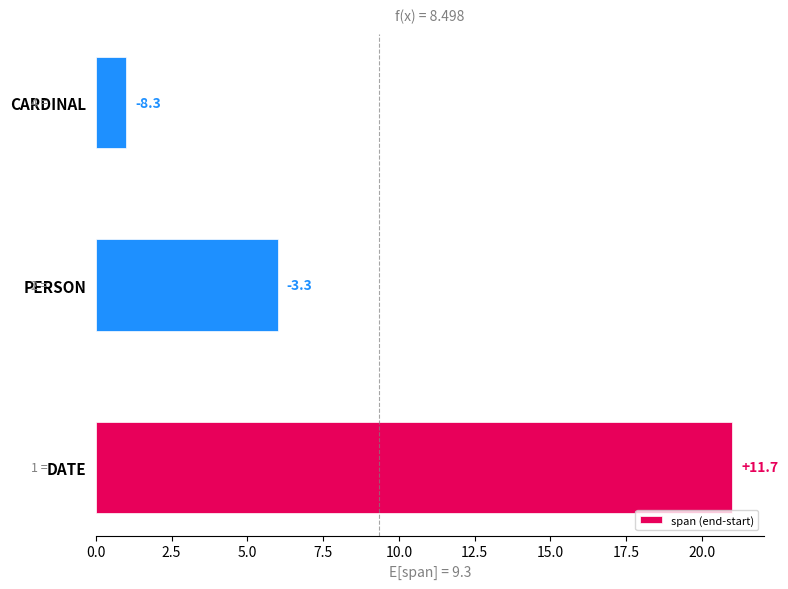

How many bars are there in total?

3